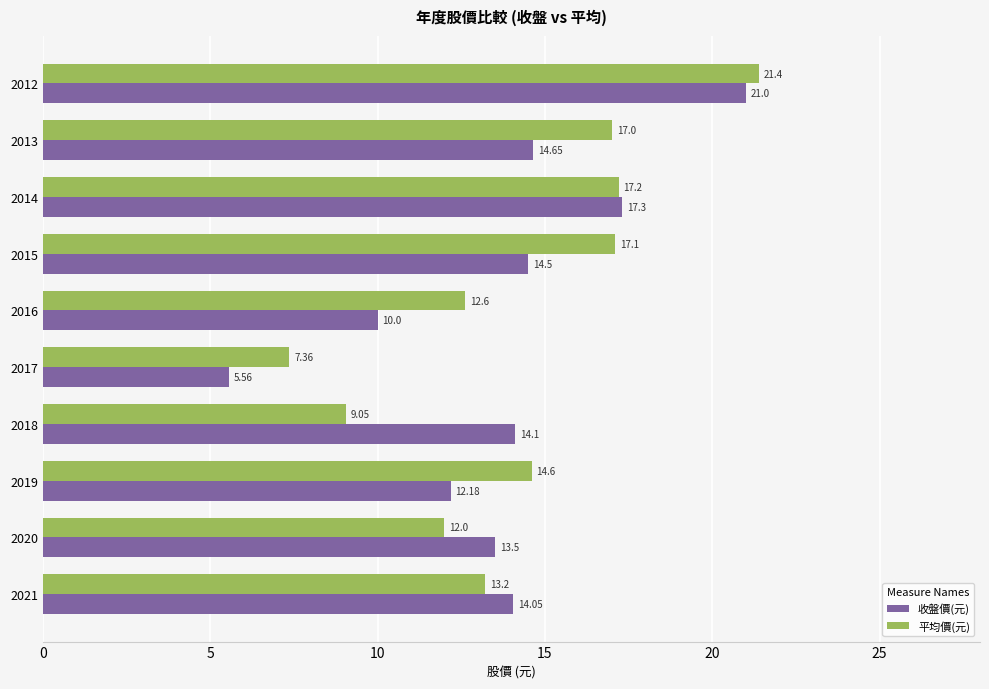

List the series in order of their overall mean, highest first.

平均價(元), 收盤價(元)